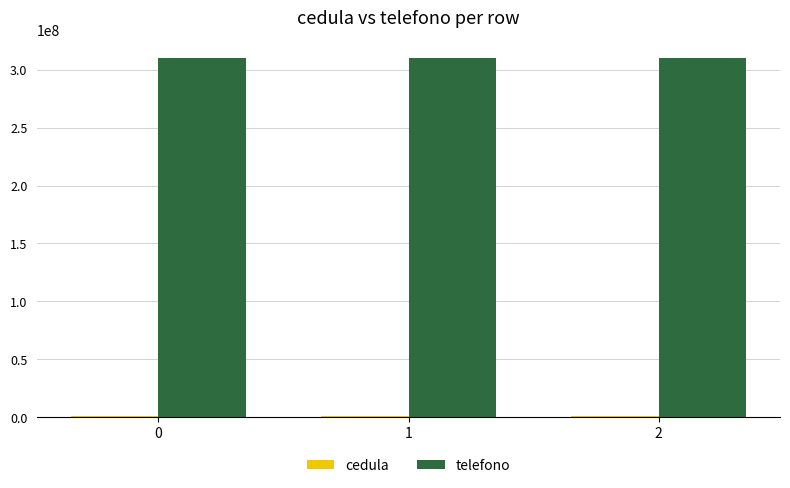

The value of telefono at 1 is 420018853. True or false?

False